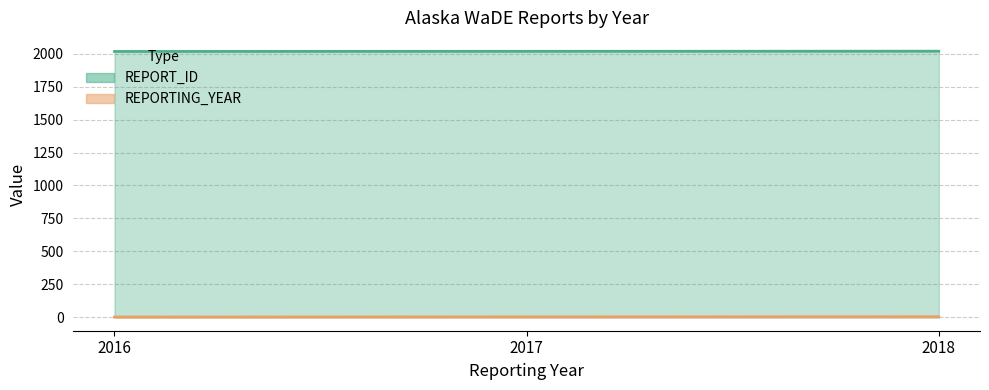

At which category is the sum across all series the highest?

2018